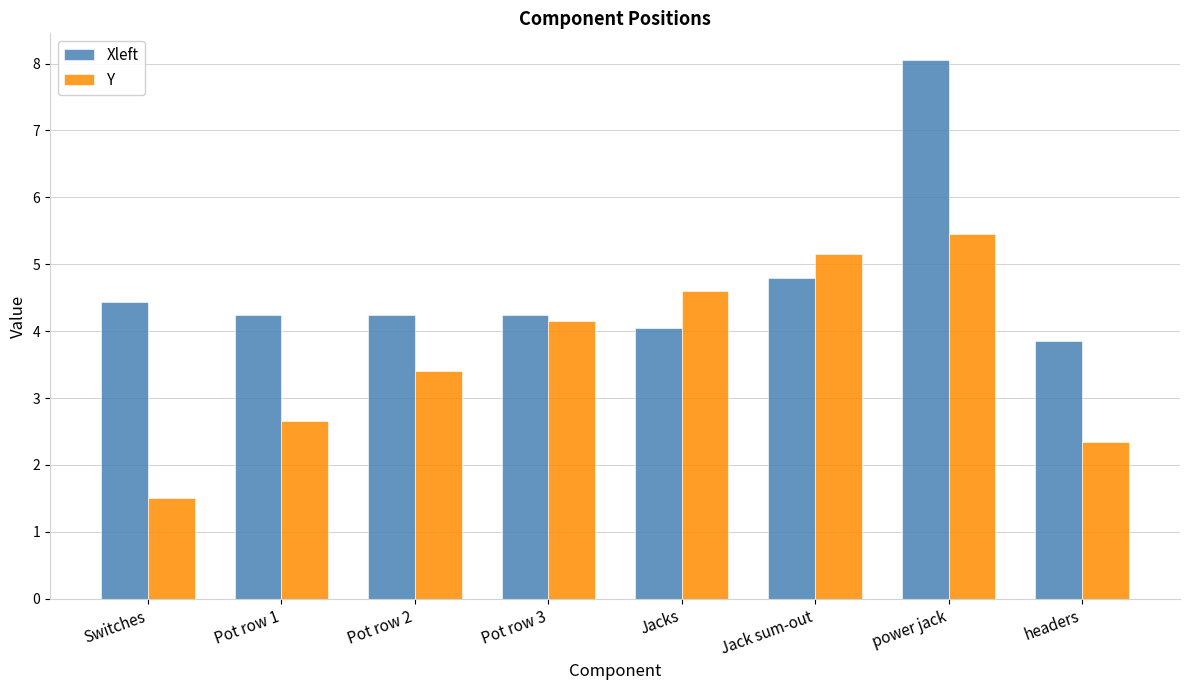

Where is Xleft nearest to the value 5?

Jack sum-out